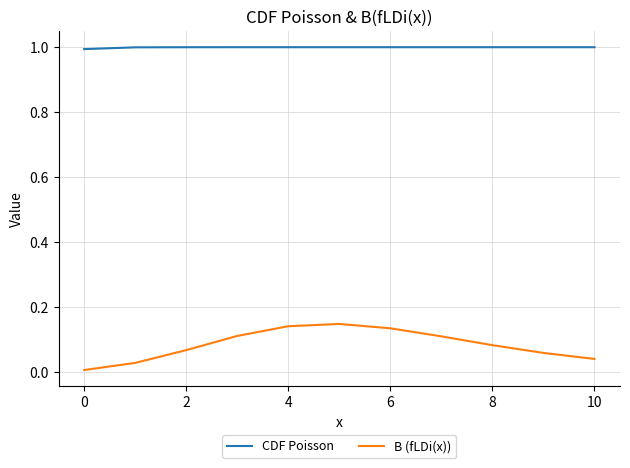

List the series in order of their overall mean, highest first.

CDF Poisson, B (fLDi(x))